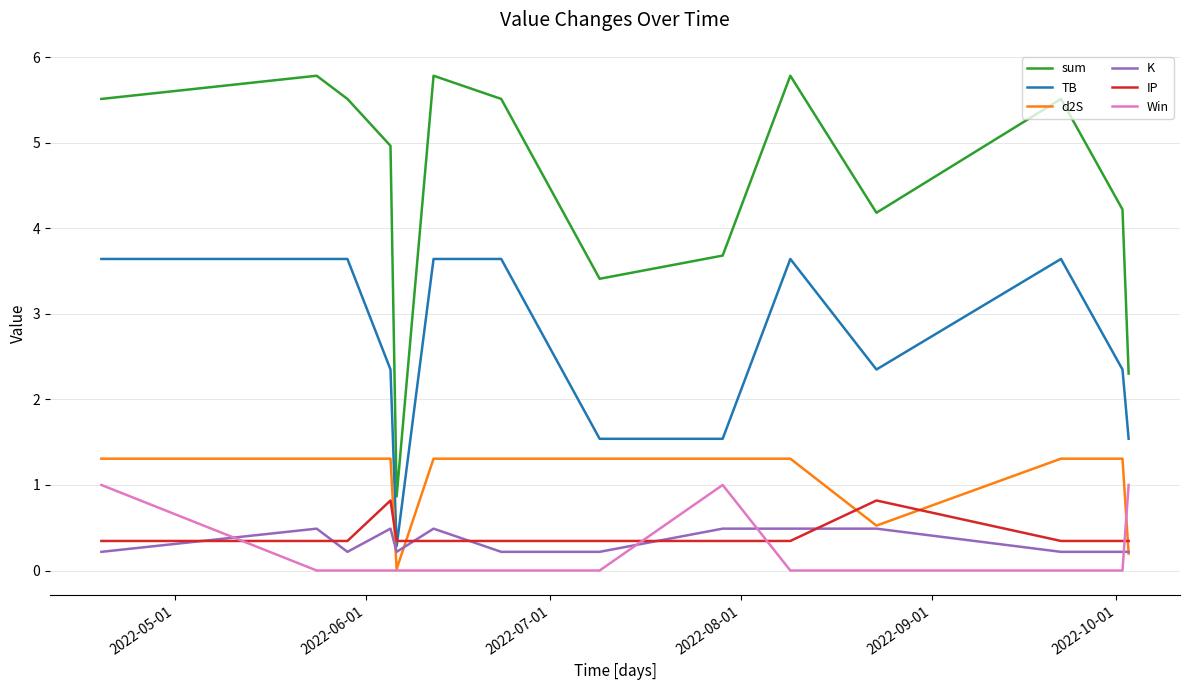

What is the difference between the second highest and minimum values in the TB series?

3.4